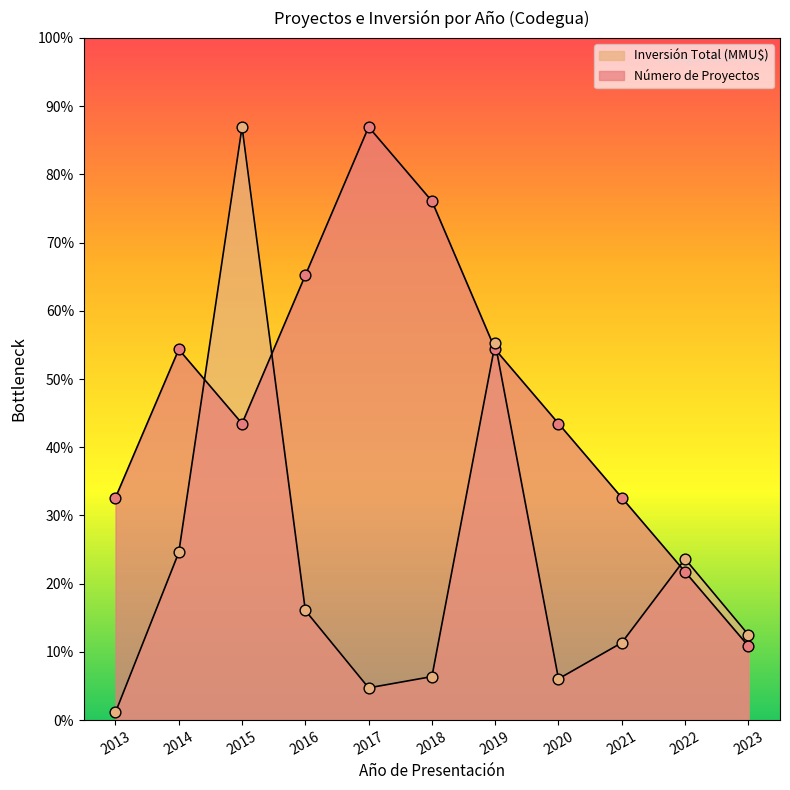

Which series has the widest spread of Y values?

Inversión Total (MMU$)